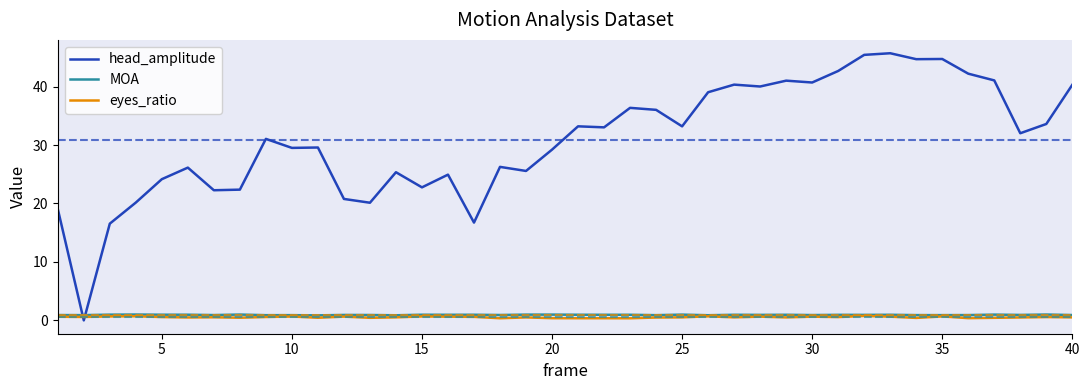

After their last crossing, which series has the higher values: eyes_ratio or head_amplitude?

head_amplitude